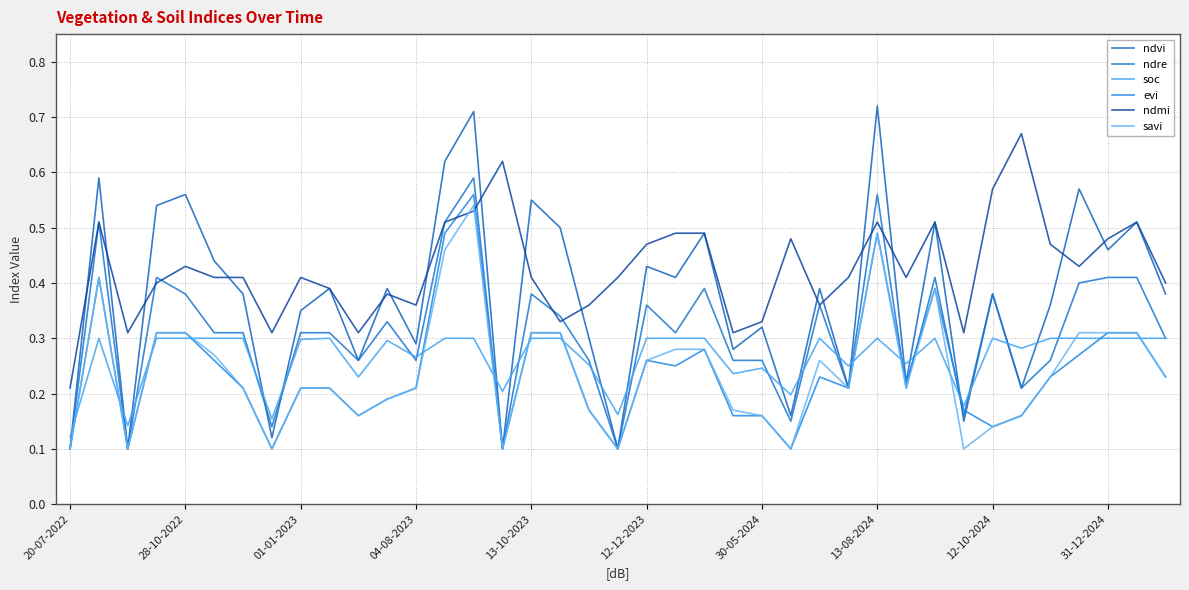

In ndre, how many points are higher than both neighbors (excluding endpoints)?

11